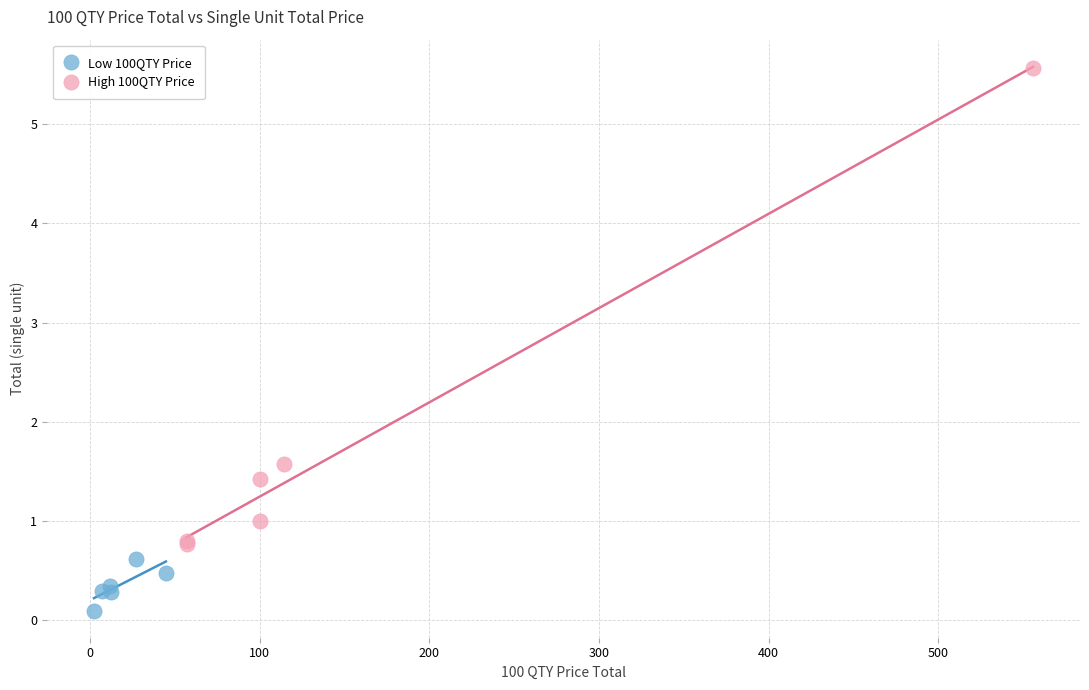

Which series has the largest Y range (max minus min)?

High 100QTY Price